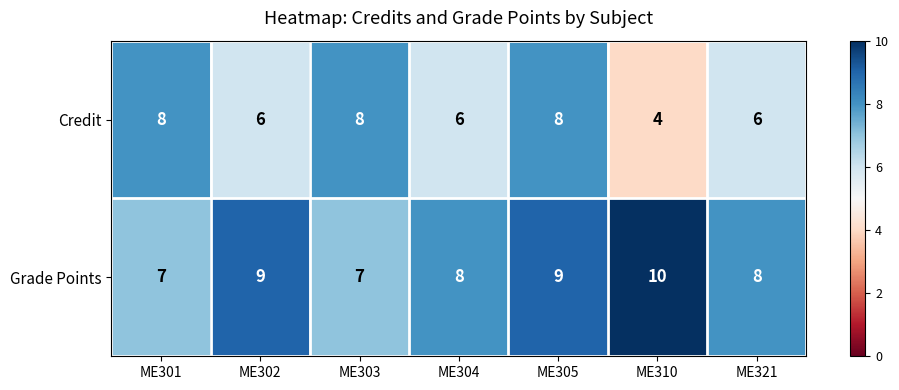

Reading left to right, extract all data points from this chart.

Credit: 8	6	8	6	8	4	6
Grade Points: 7	9	7	8	9	10	8